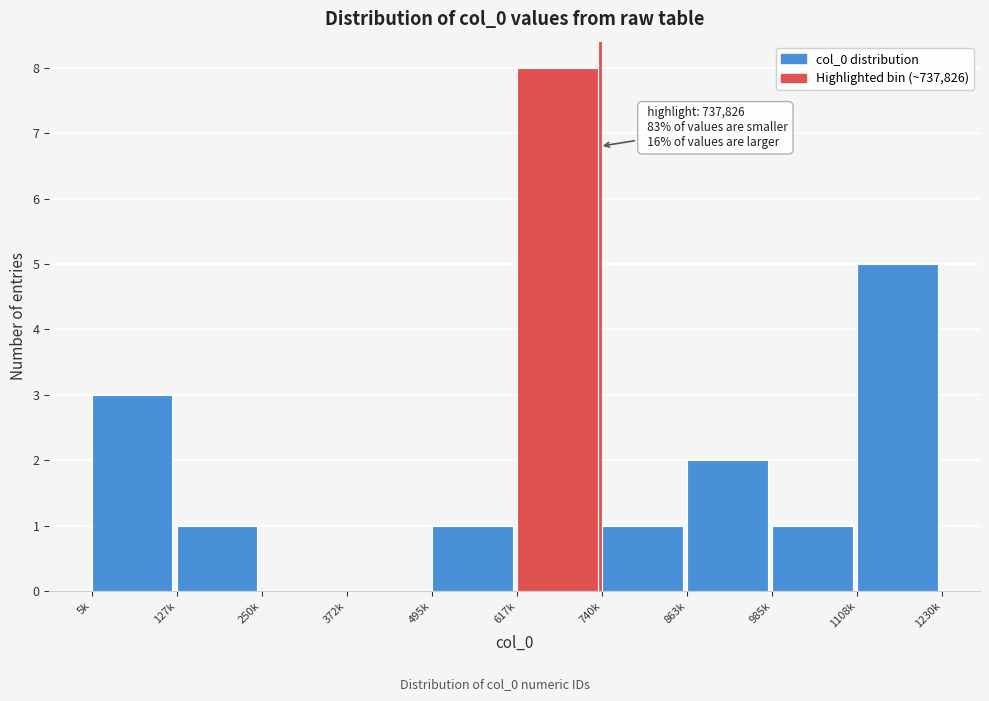

Reading left to right, what are all the values shown in this chart?

5k=3	127k=1	250k=0	372k=0	495k=1	617k=8	740k=1	863k=2	985k=1	1108k=5